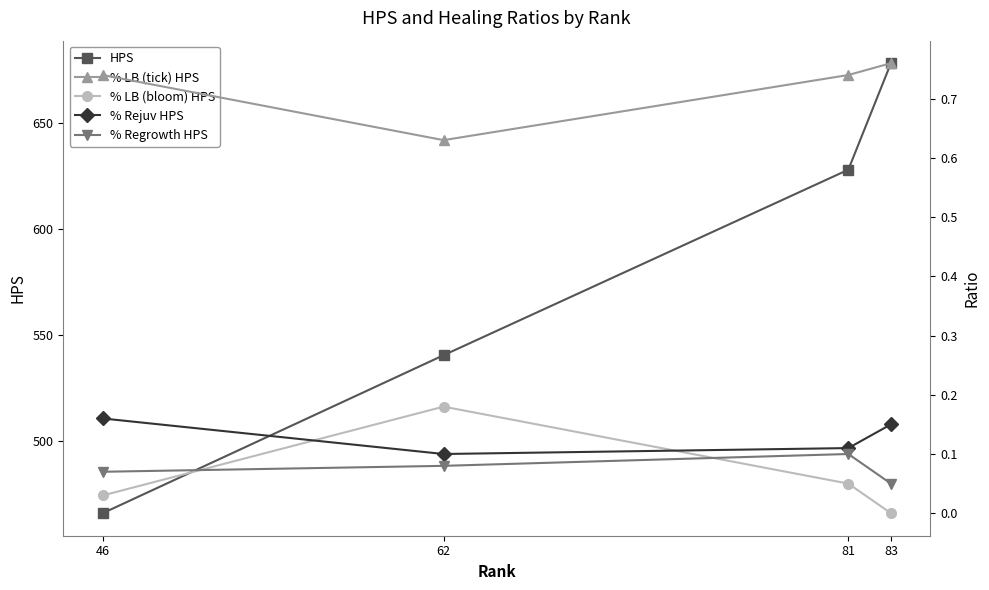

The value of % LB (bloom) HPS at 62 is 0.1. True or false?

False